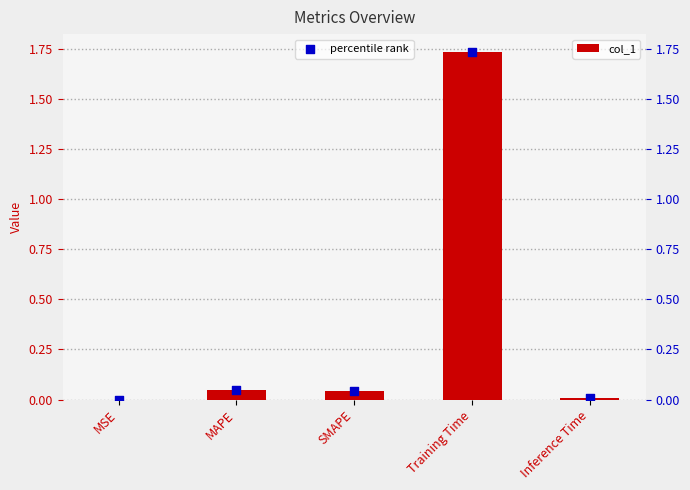

What is the total value across all series at MAPE?

0.1